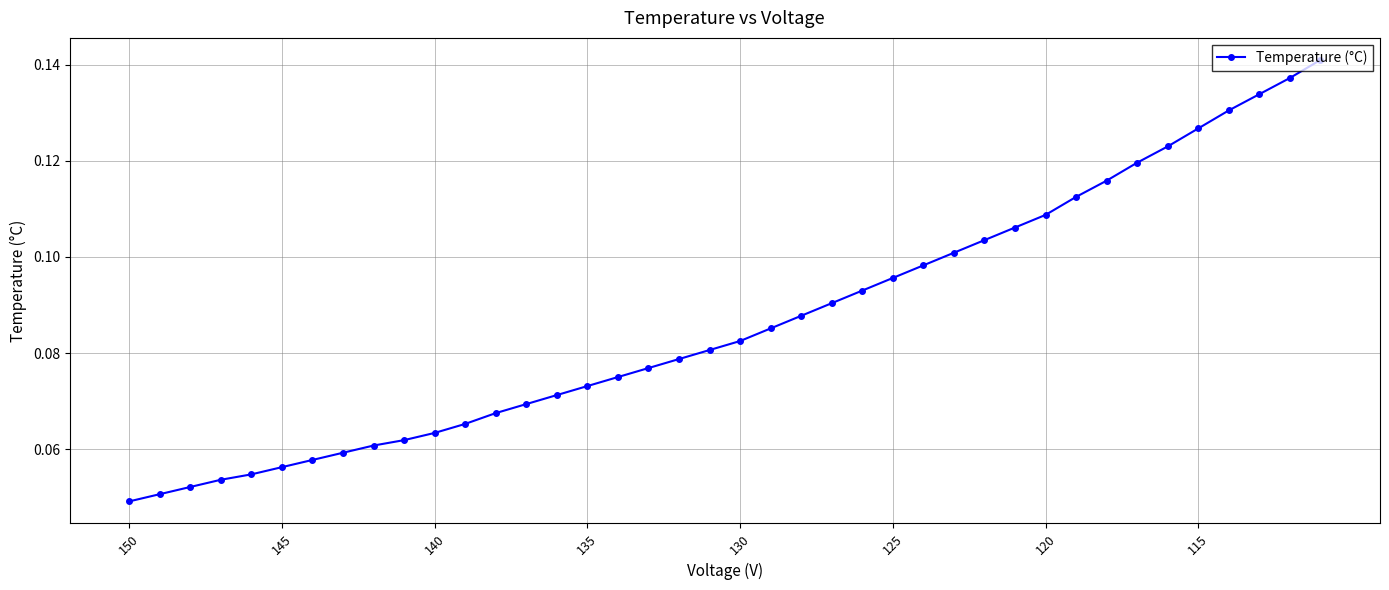

What is the average value?

0.1